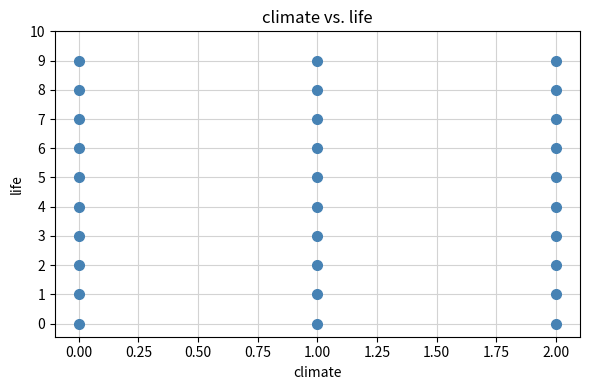

What is the range of Y values (max minus min)?

9